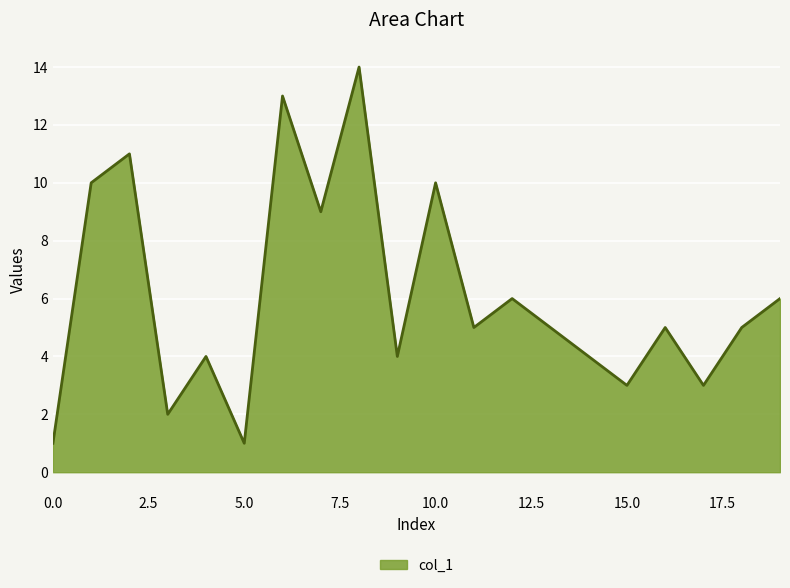

Does the chart have visible grid lines?

Yes